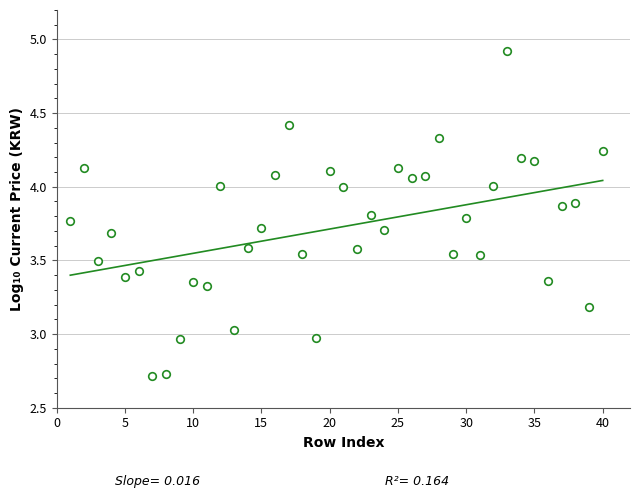

What is the range of X values (max minus min)?

39.0